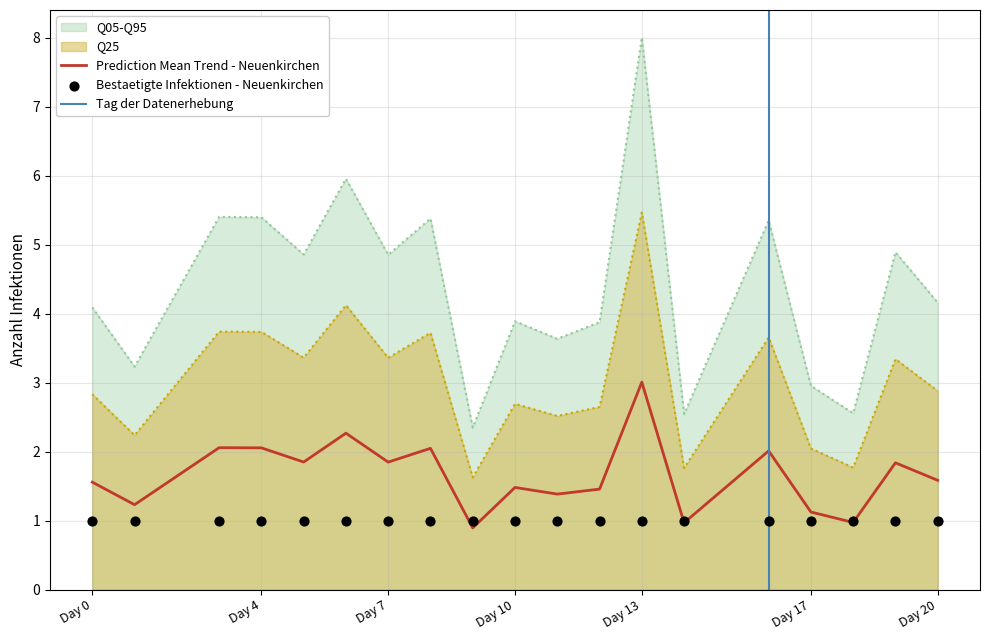

At how many categories does at least one series exceed 6?

1